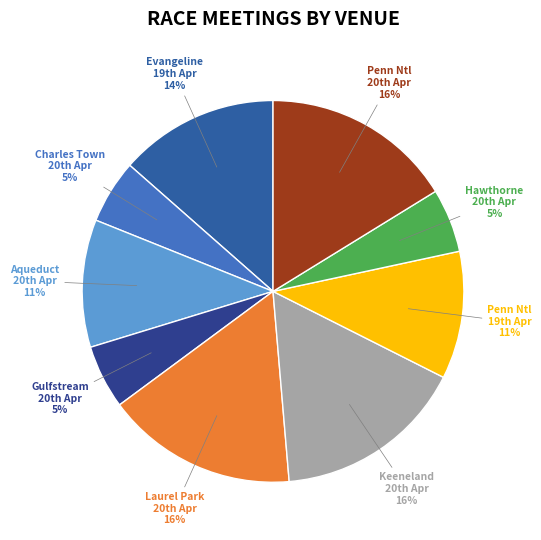

How many slices are in this pie chart?

9